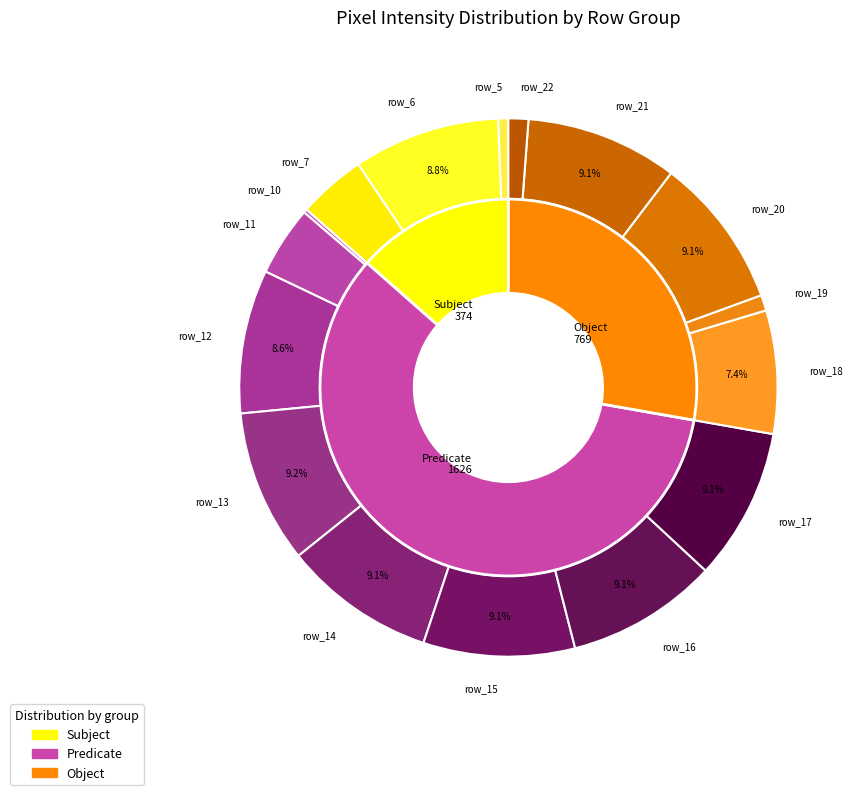

True or false: row_23 accounts for 15% of the total.

False